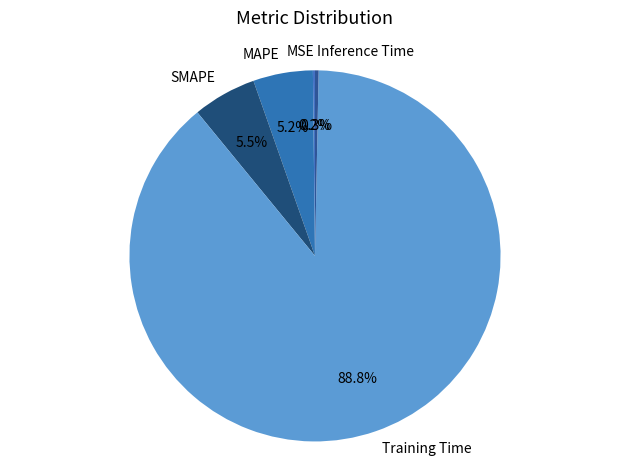

What percentage do Inference Time and MAPE together represent?

5.5%